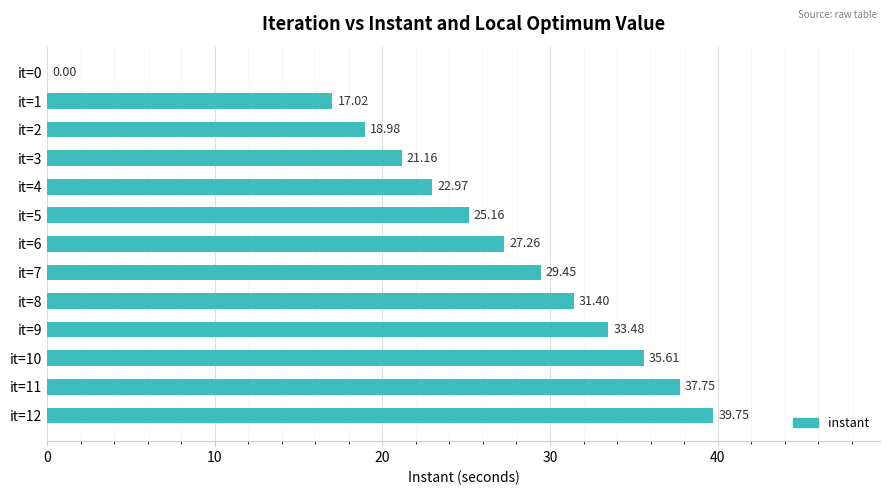

What is the sum of the values at it=11 and it=8?

69.2